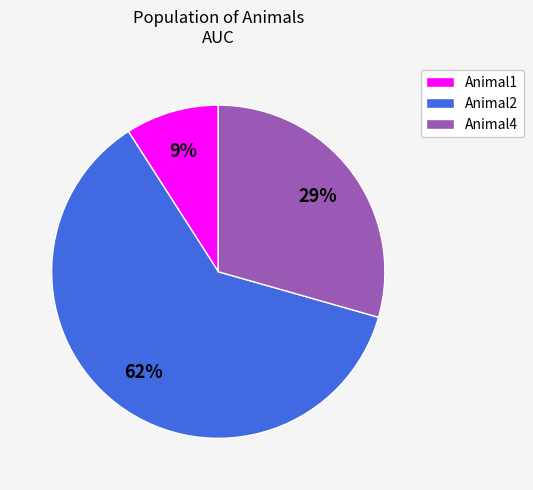

Is it true that Animal2 is 12% of the pie?

False